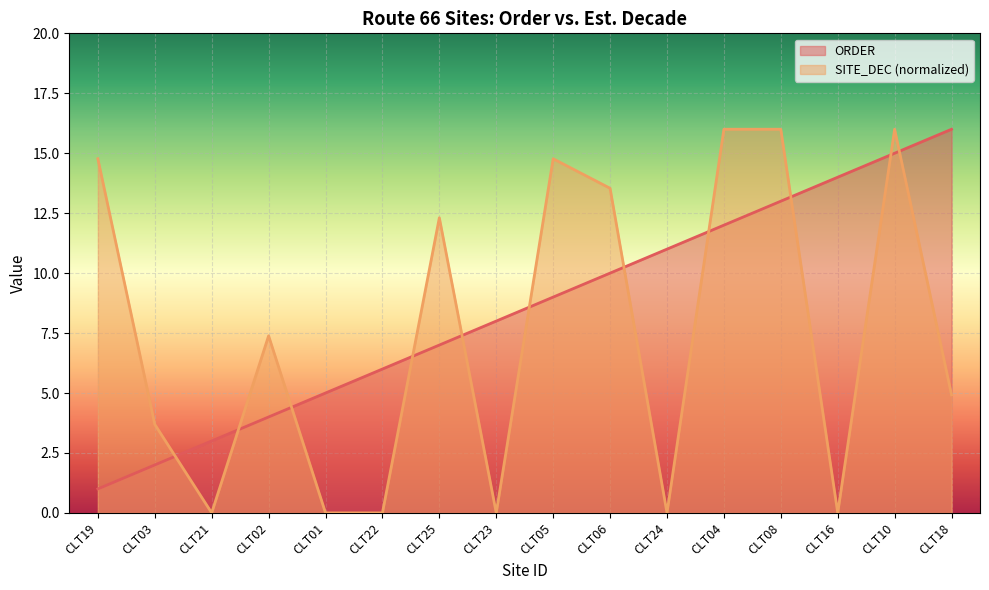

How many lines are shown in the chart?

2